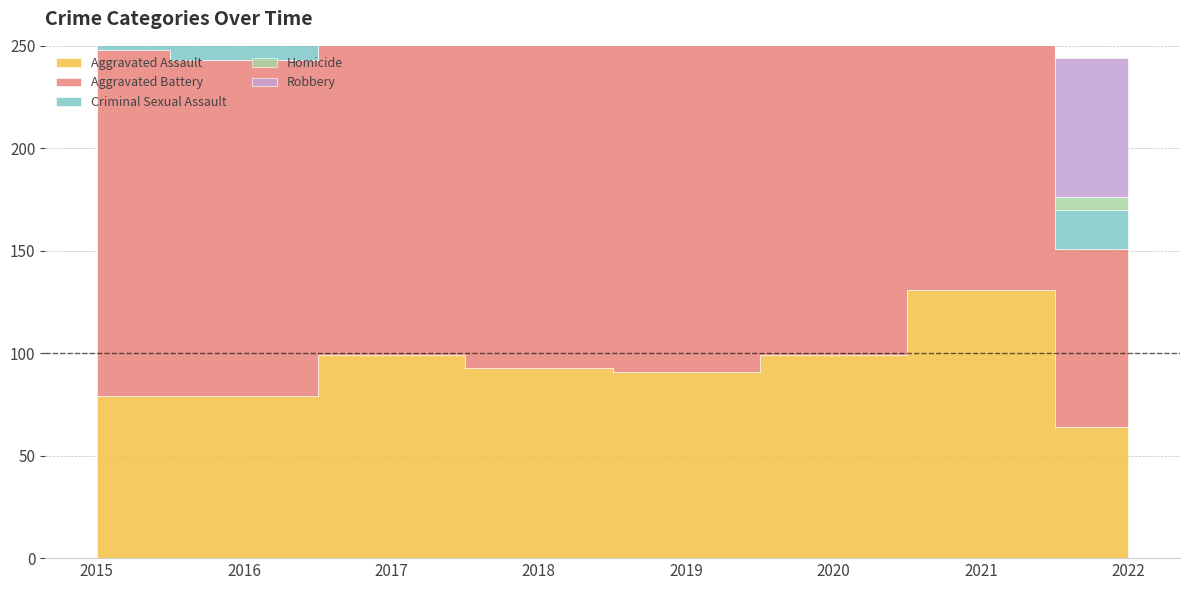

What is the value of the Robbery point at the 2nd from the left?

196